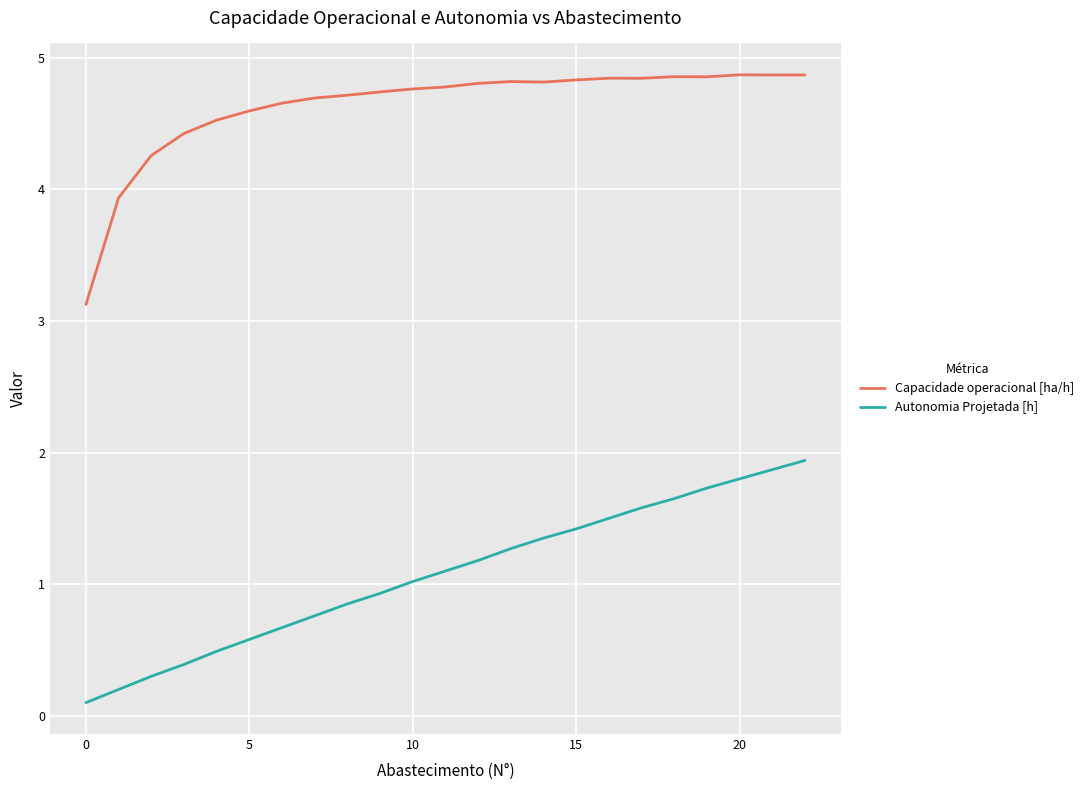

What is the maximum value for Autonomia Projetada [h]?

1.9